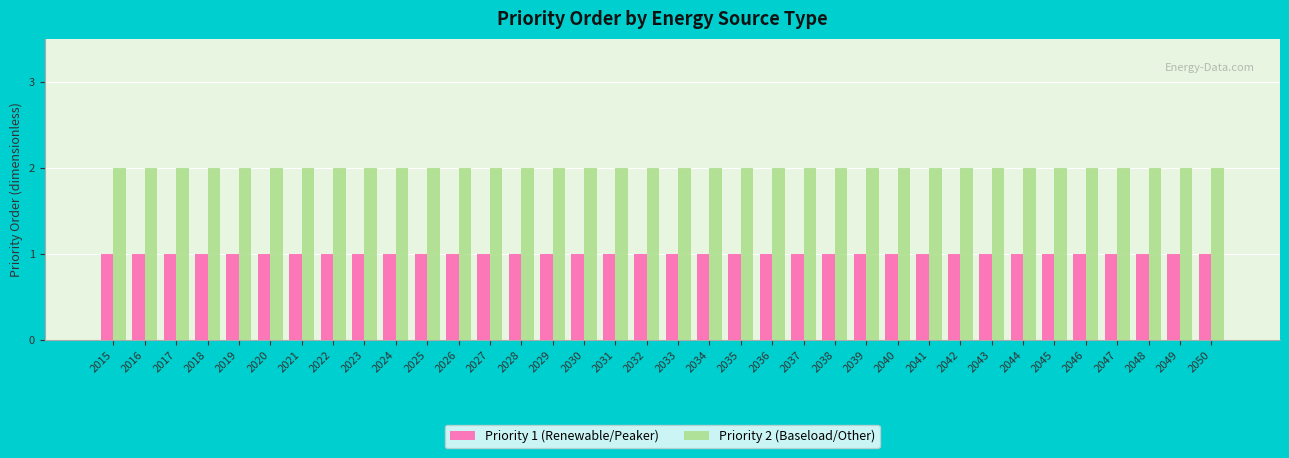

What is the approximate value of Priority 2 (Baseload/Other) at 2046?

2